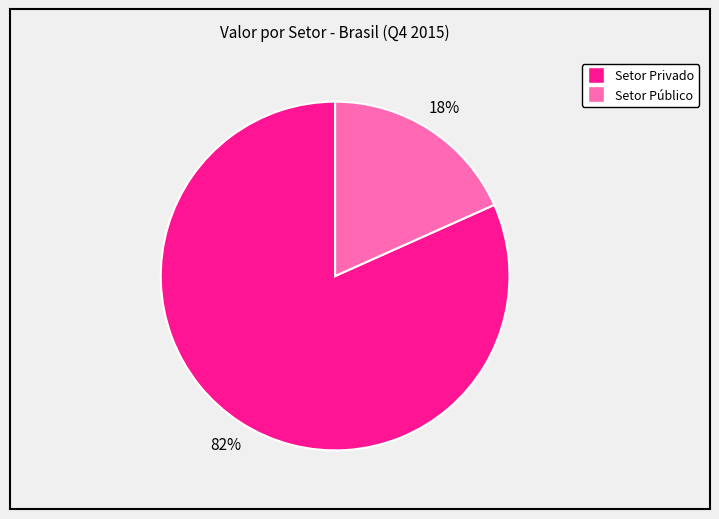

To the nearest percent, what is the average slice percentage?

50%